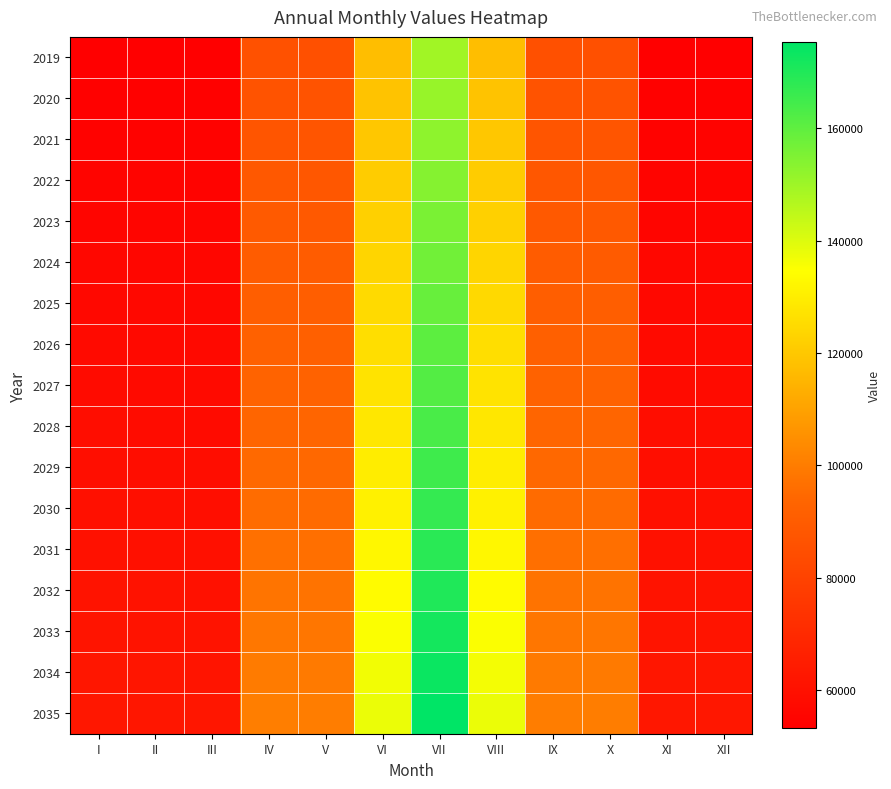

How many distinct data groups are displayed?

17